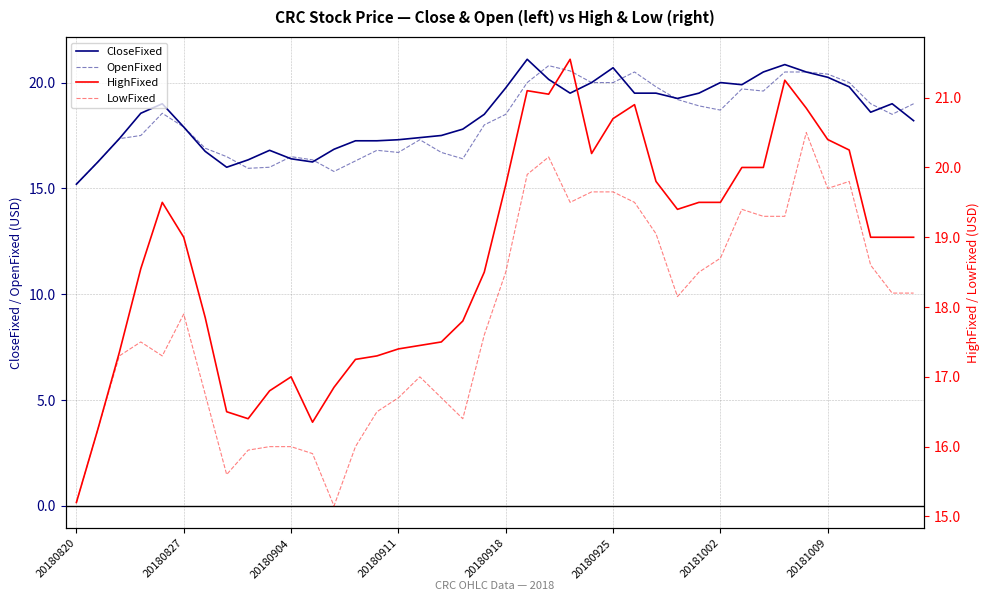

What is the difference between the highest and lowest values at 17?

0.8